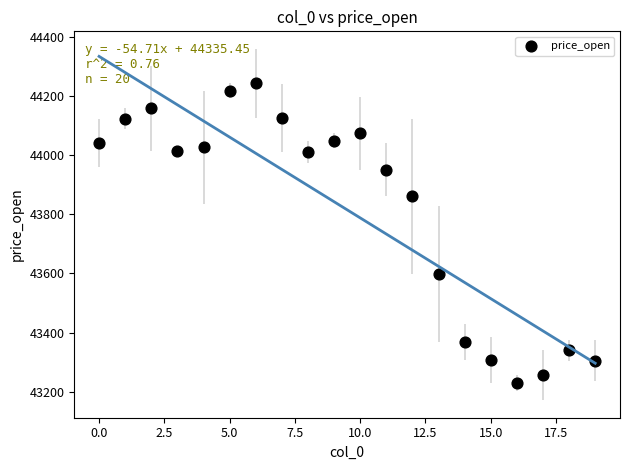

What is the range of Y values (max minus min)?

1016.0